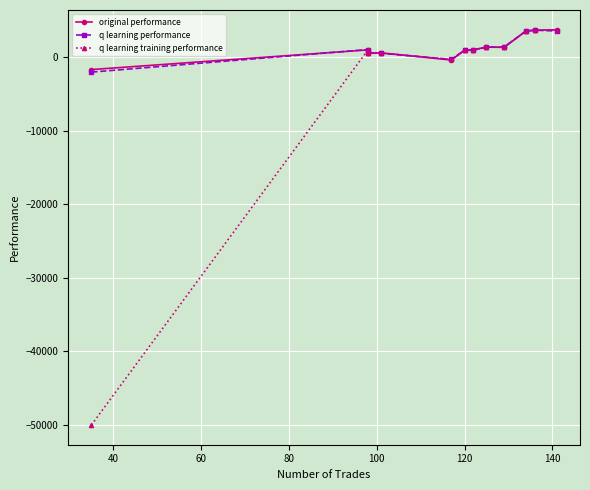

How many lines are shown in the chart?

3